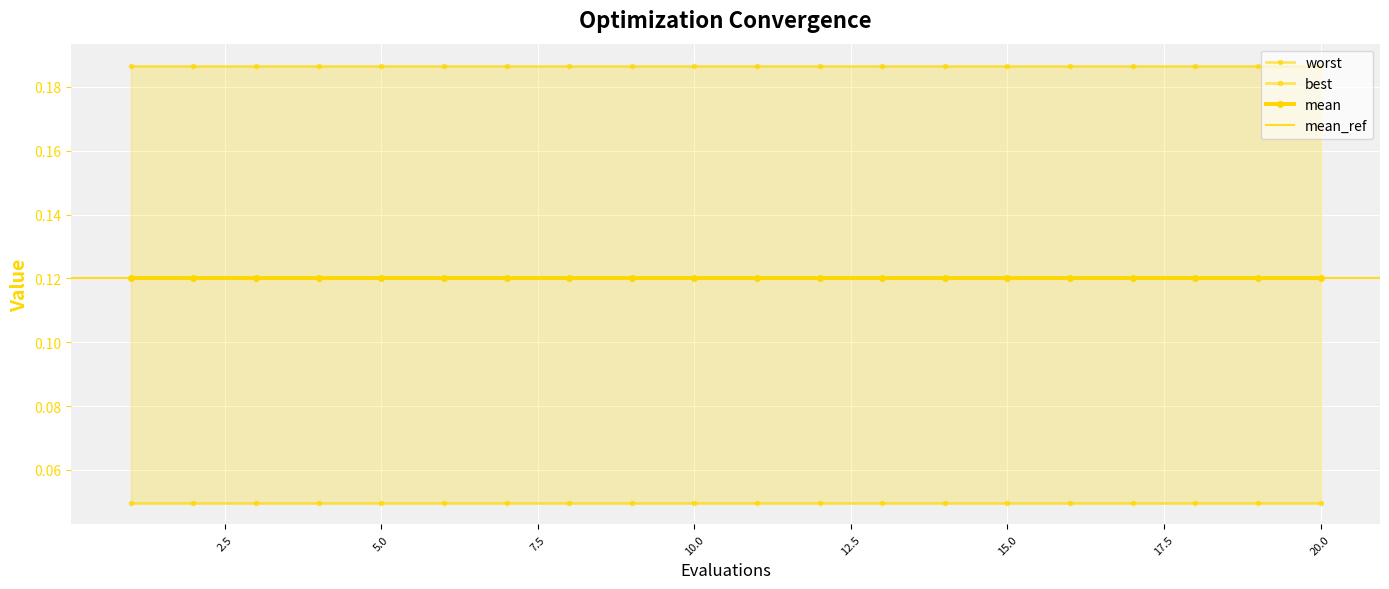

List the labels in order of best value, smallest first.

0, 1, 2, 3, 4, 5, 6, 7, 8, 9, 10, 11, 12, 13, 14, 15, 16, 17, 18, 19